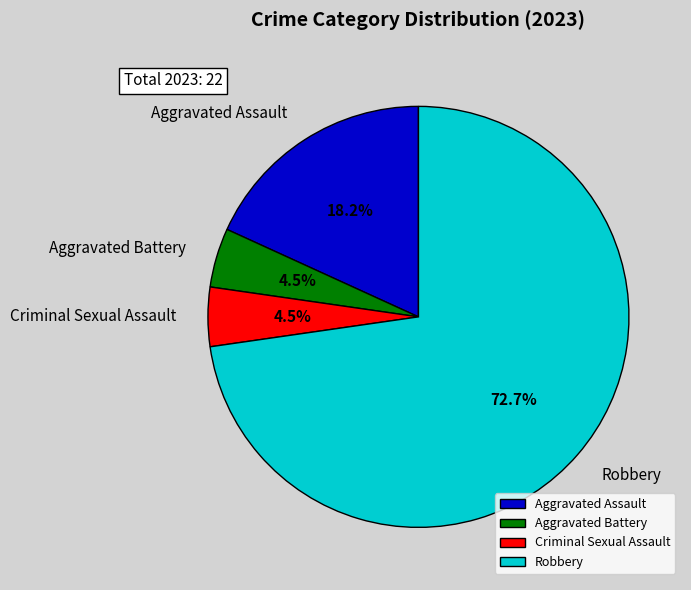

To the nearest percent, what portion does Robbery represent?

73%